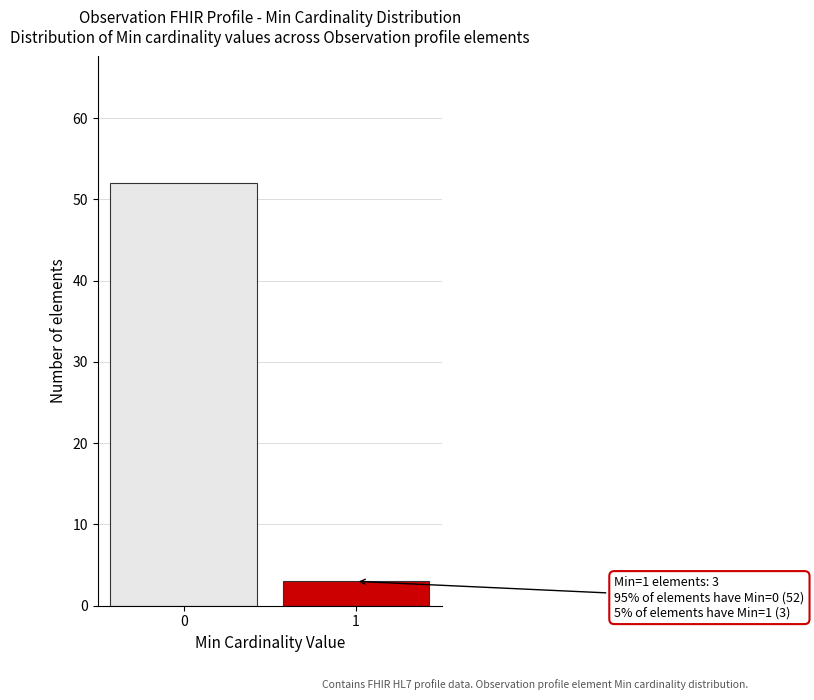

Reading left to right, list all the values displayed in this chart.

52	3